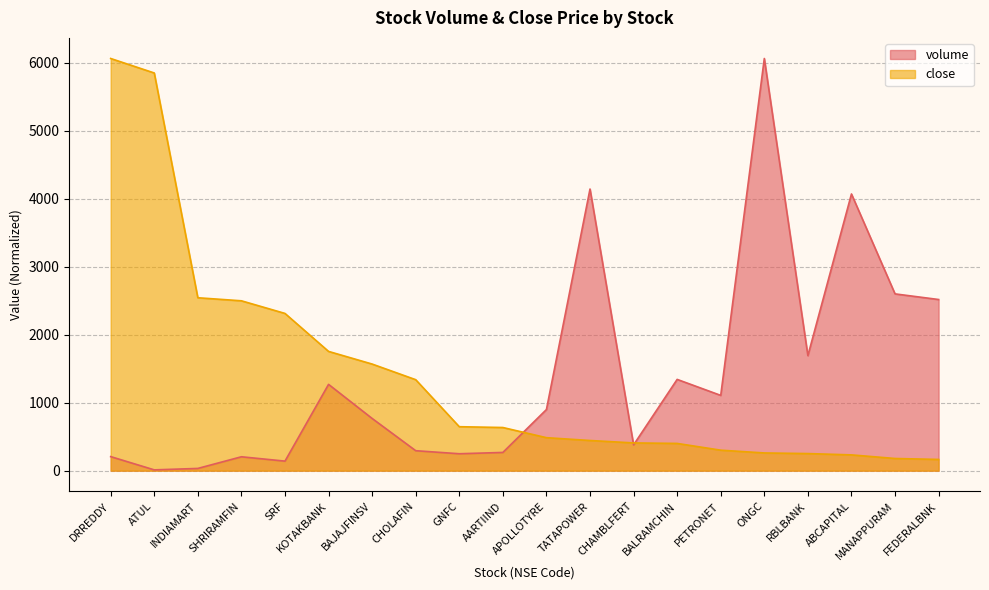

Does the chart have visible grid lines?

Yes